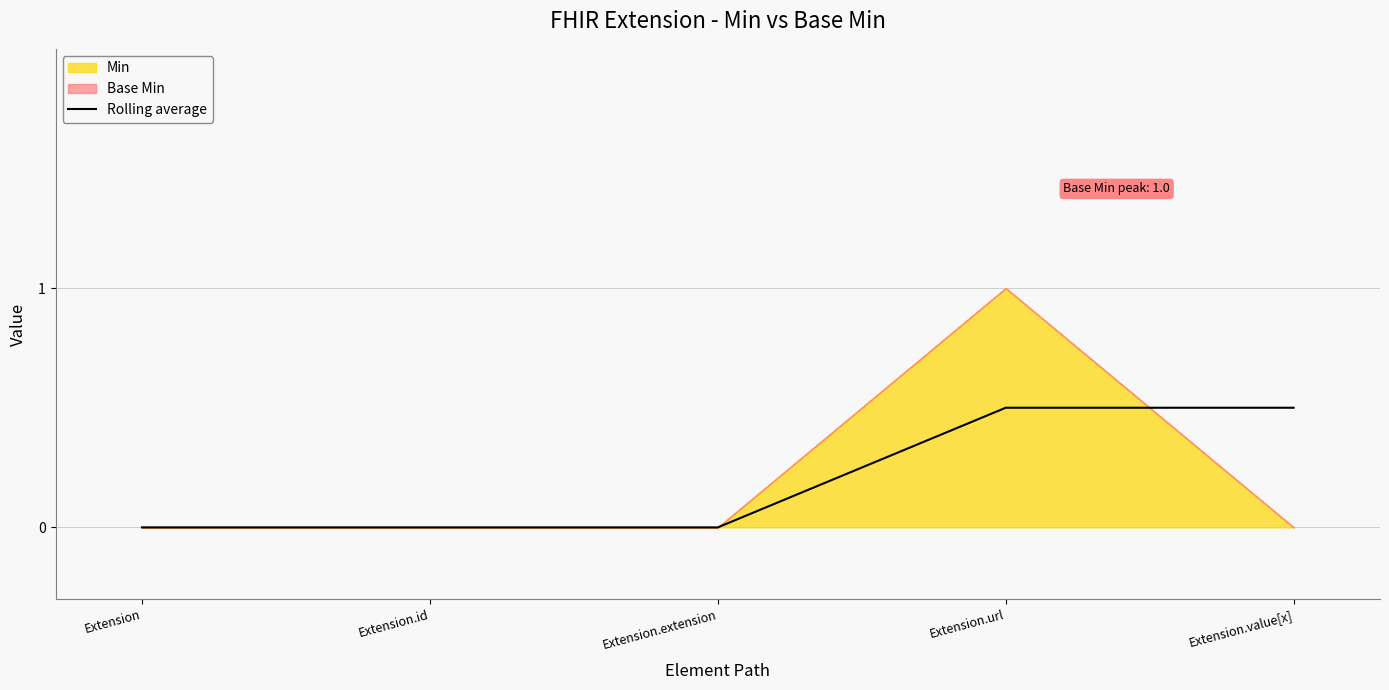

Which label corresponds to the smallest value in the chart?

Extension